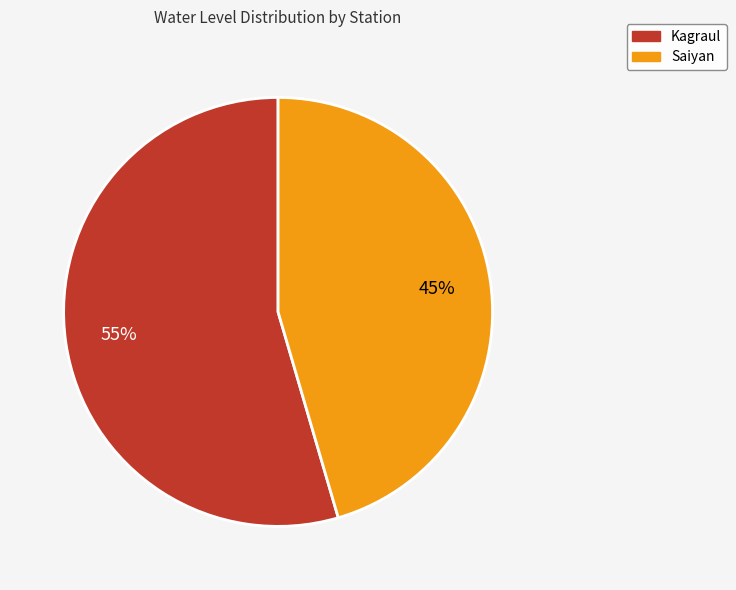

The Kagraul slice represents 55% of the pie. True or false?

True